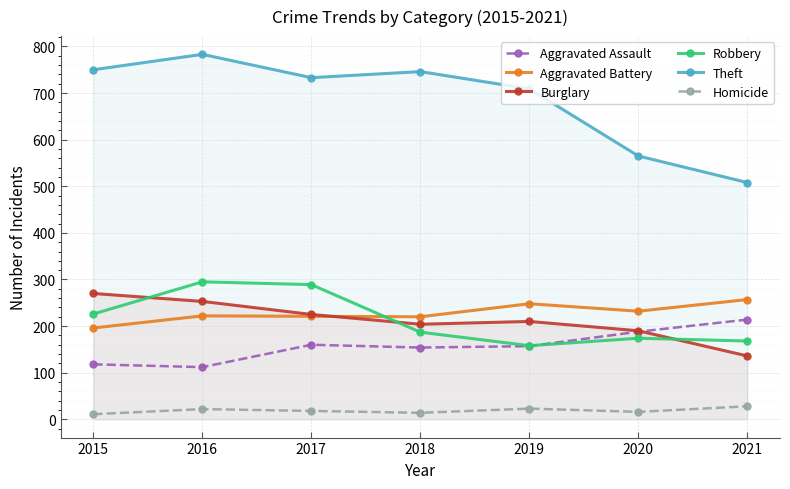

Rank the categories by Aggravated Battery value from highest to lowest.

2021, 2019, 2020, 2016, 2017, 2018, 2015